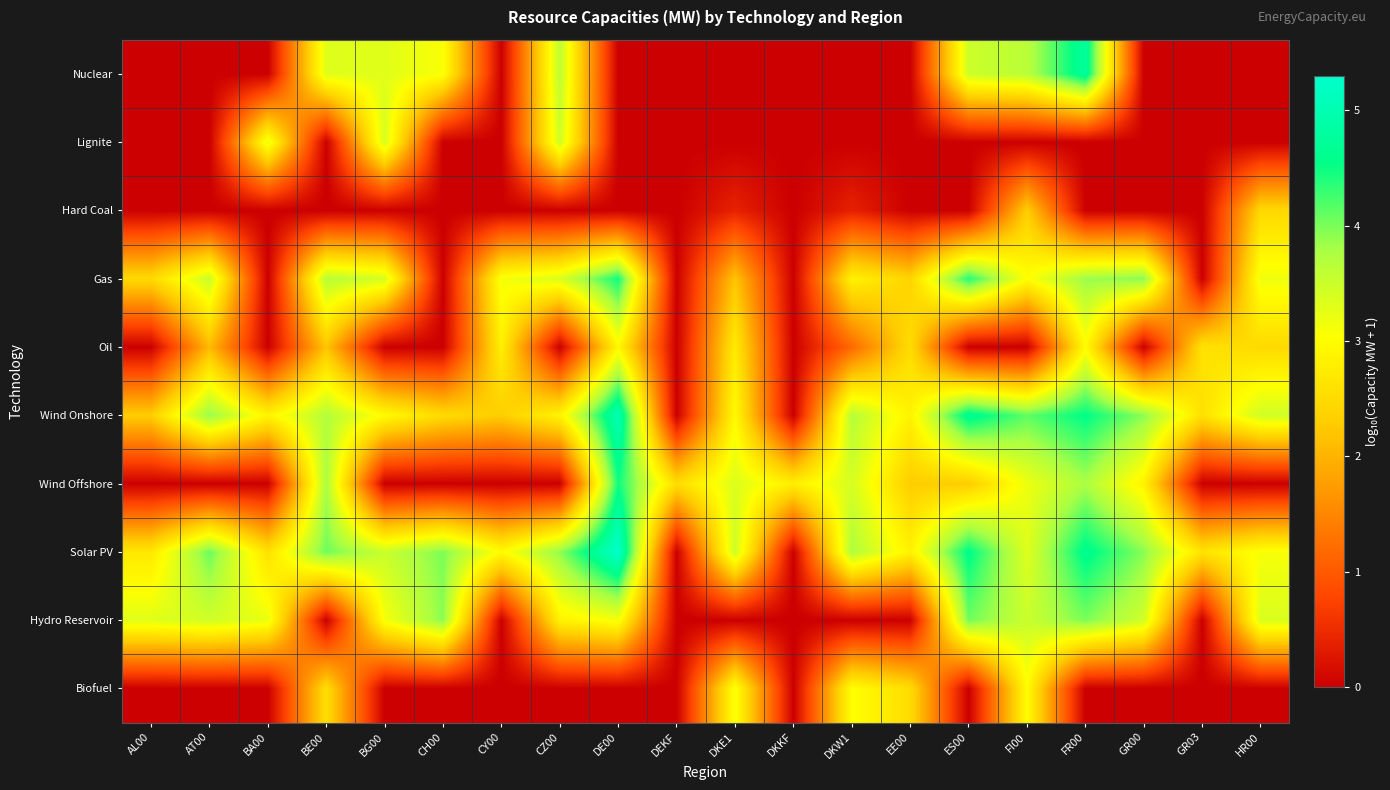

What is the total value across all series at FI00?

26.1